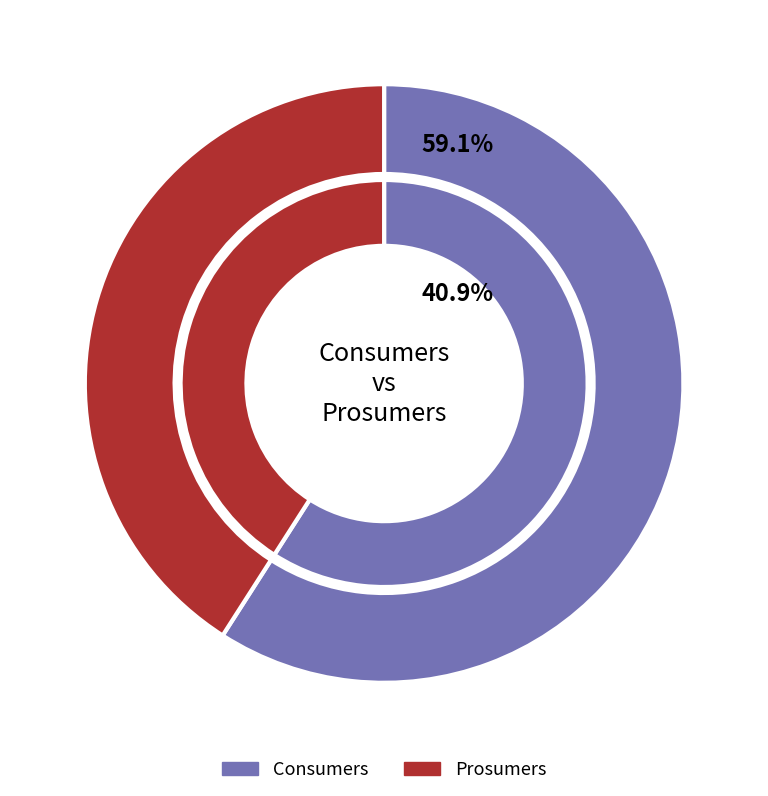

Is the sum of Consumers and Prosumers greater than half?

Yes